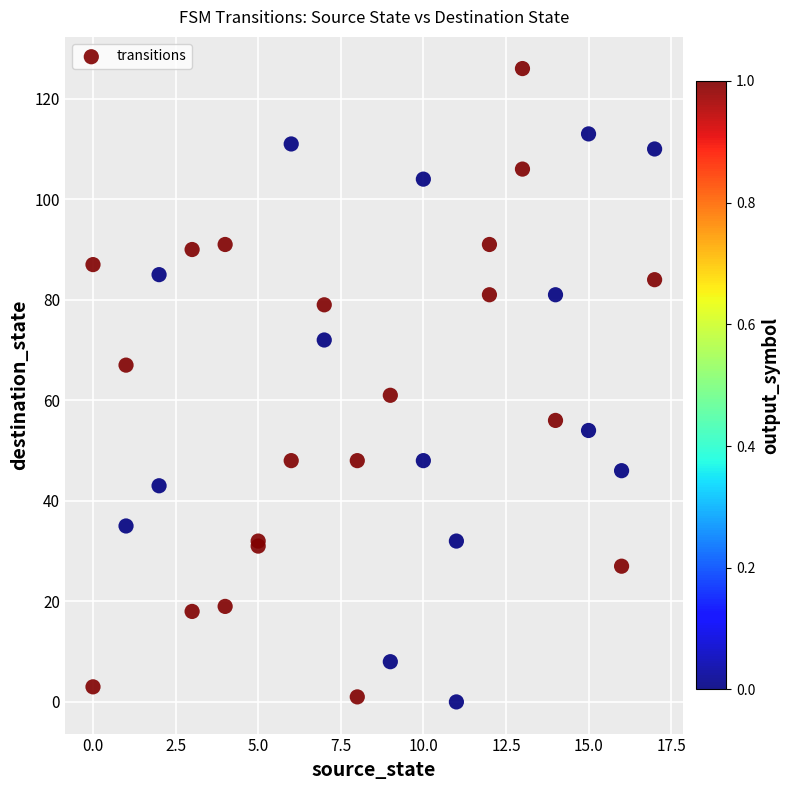

What Y value in the scatter plot is closest to 63?

61